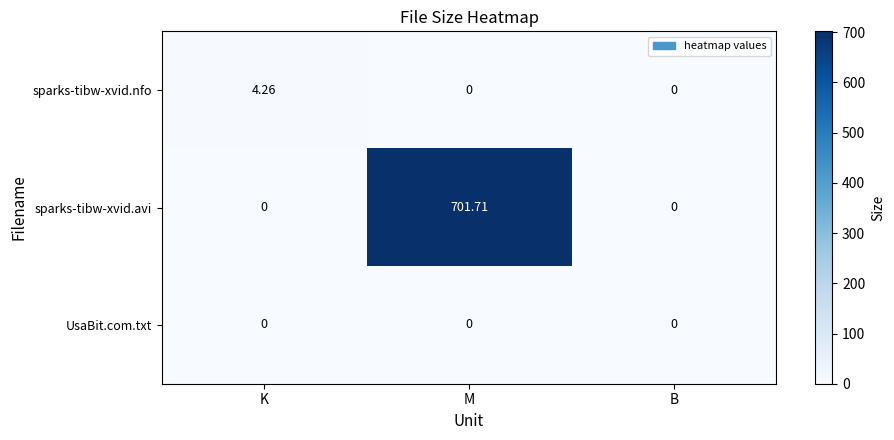

Between K and B, which series saw the biggest shift?

sparks-tibw-xvid.nfo